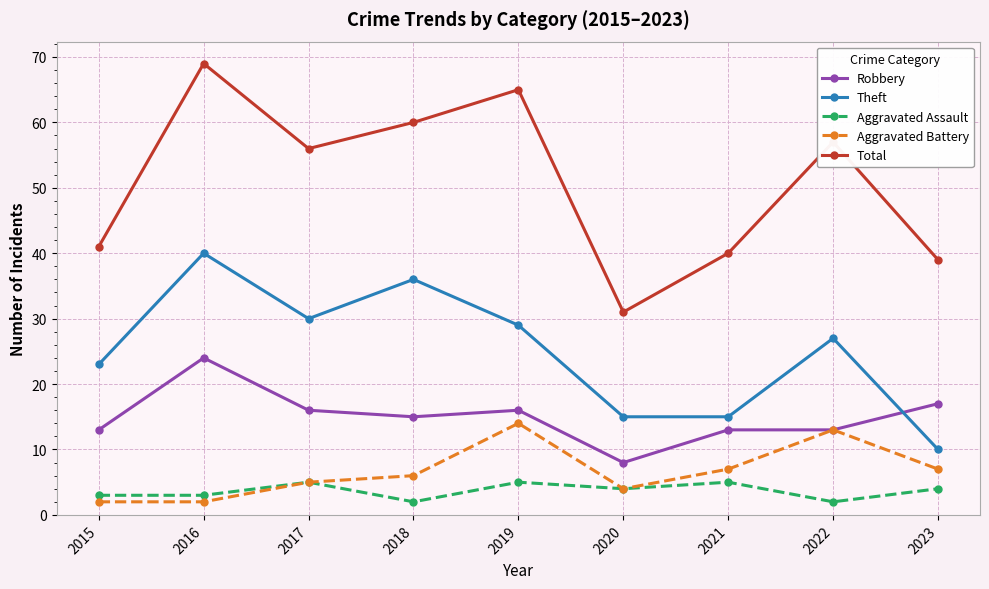

What is the difference between the highest and lowest values at 2015?

39